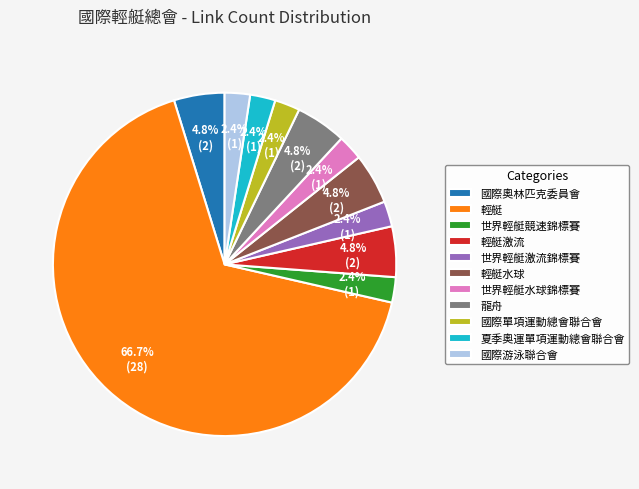

How many segments does this pie chart have?

11